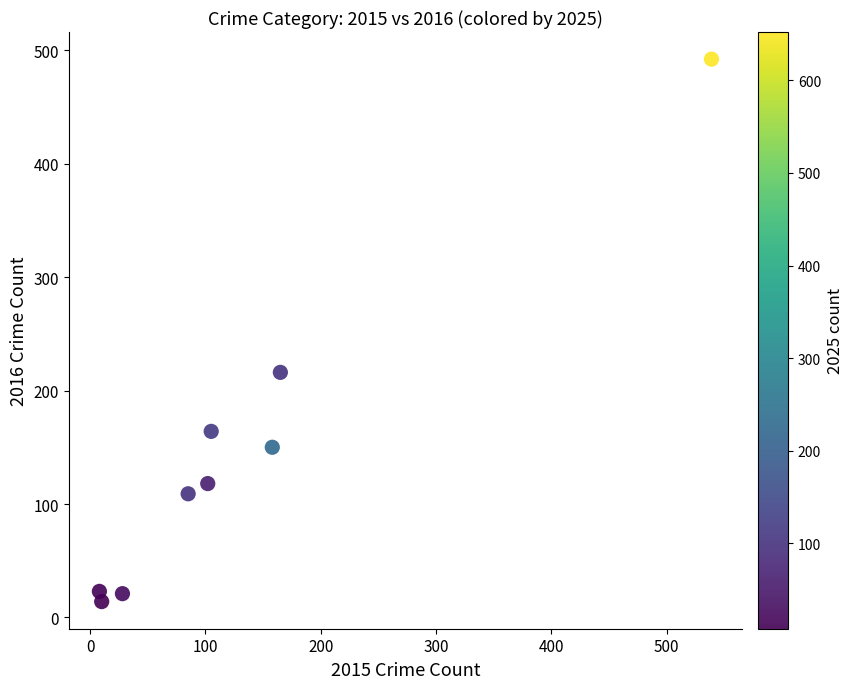

What Y value in the scatter plot is closest to 253?

216